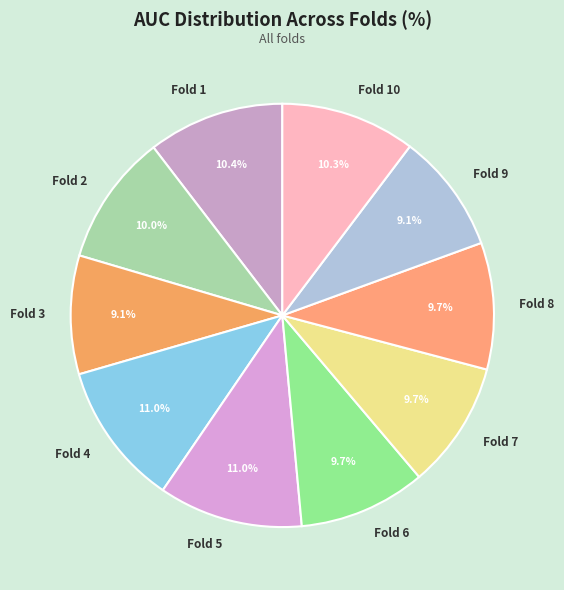

Is the sum of Fold 1 and Fold 10 greater than half?

No